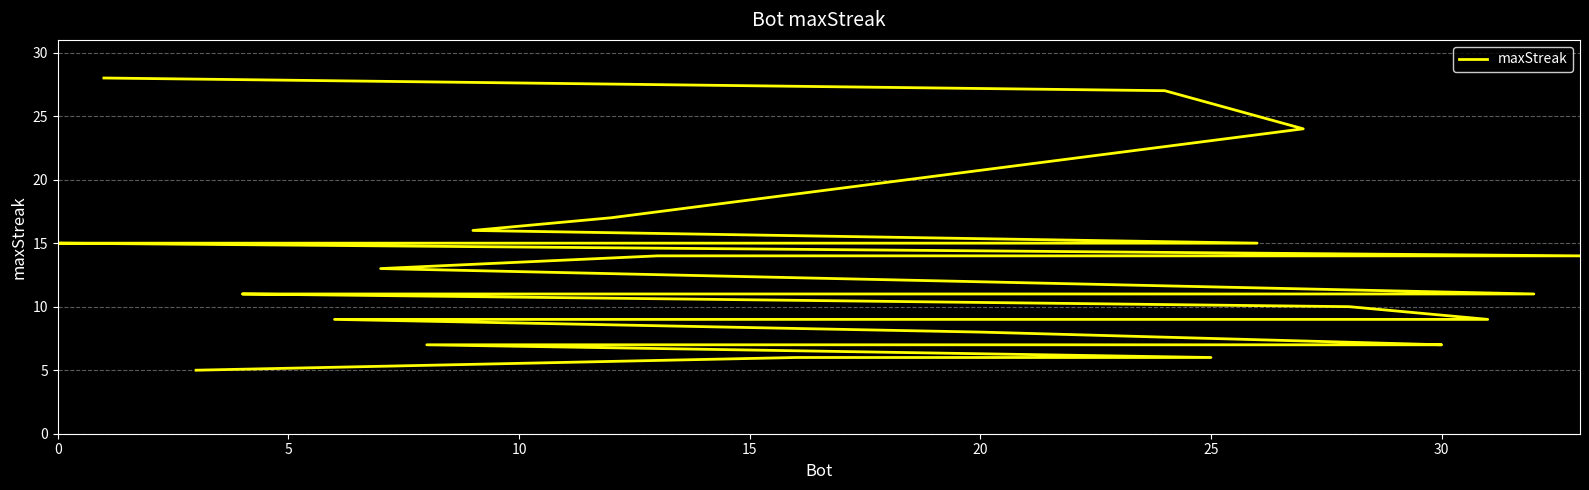

True or false: there are more than 0 points higher than both neighbors.

False